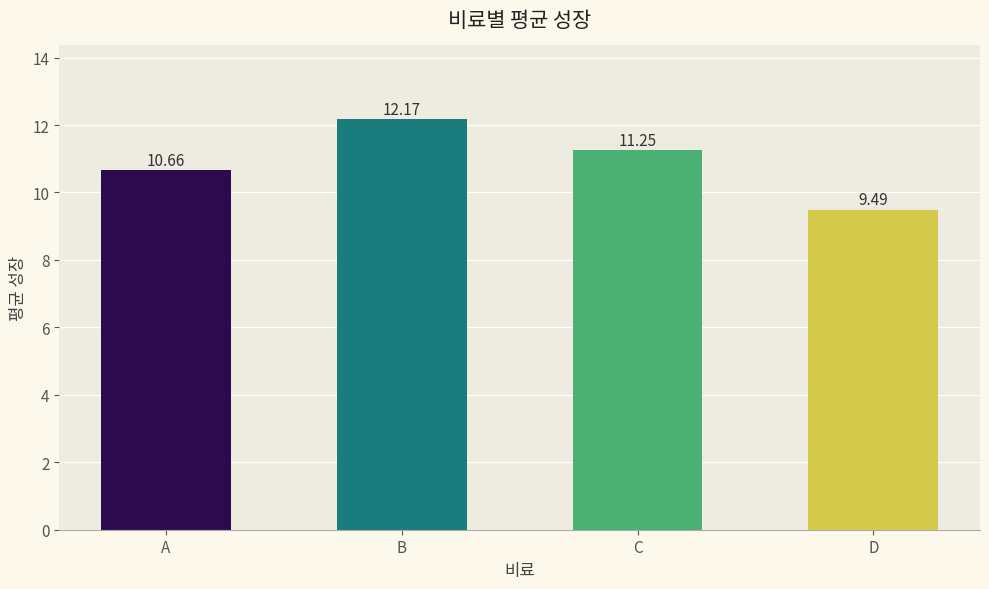

Which label corresponds to the largest value in the chart?

B